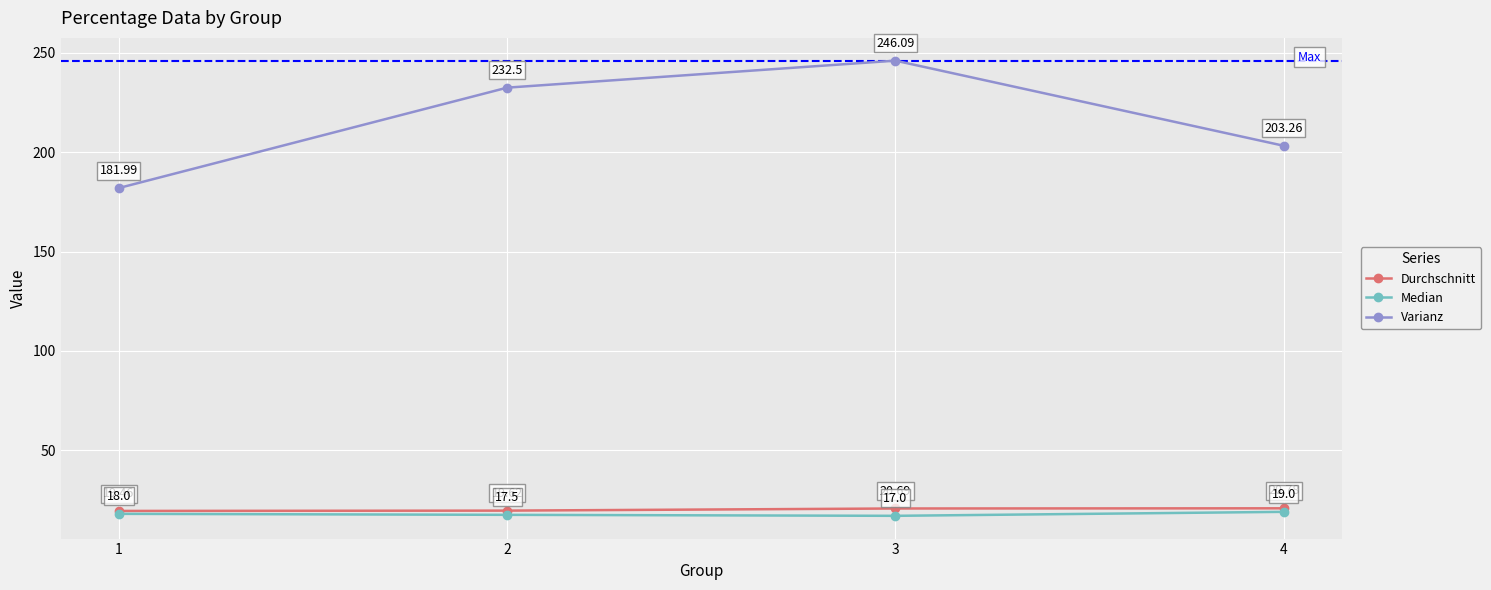

Where is Varianz nearest to the value 214?

4